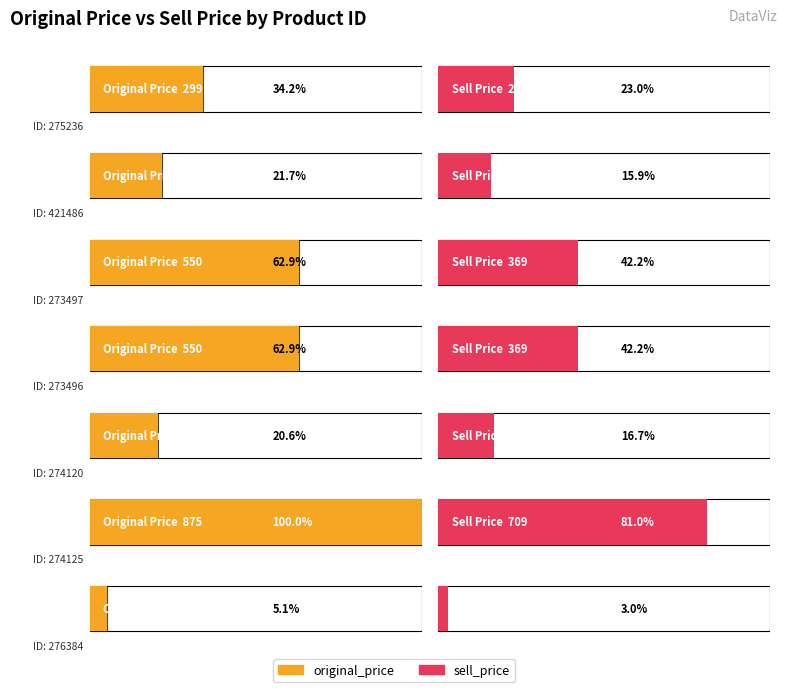

What is the greatest value displayed?

875